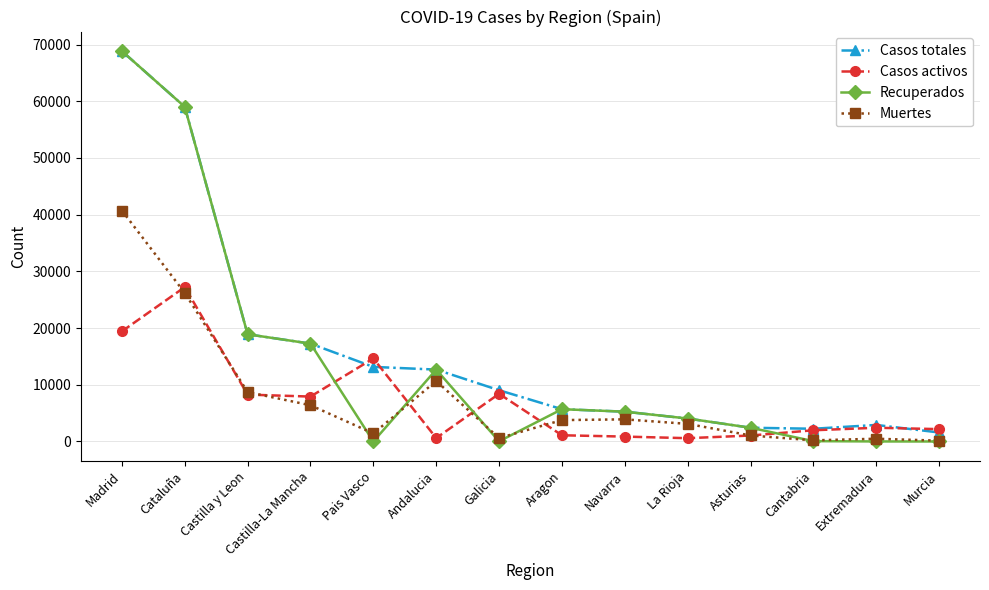

What is the value of the Casos totales point at the 10th from the left?

4051